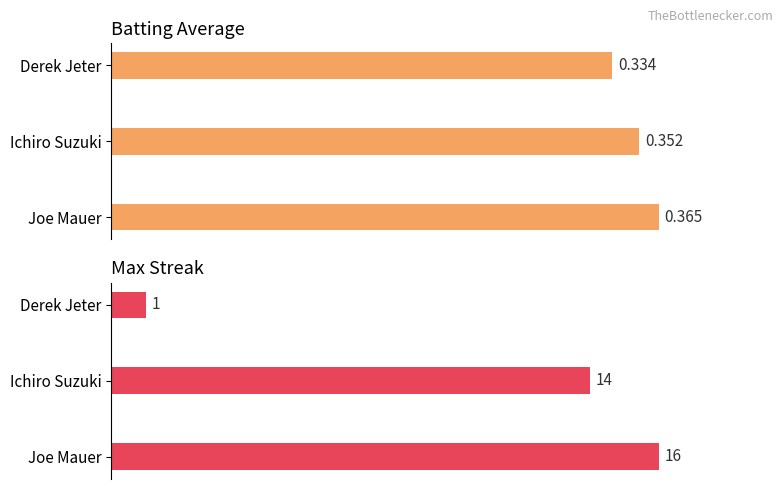

Is it true that Max Streak equals 3.3 at Derek Jeter?

False